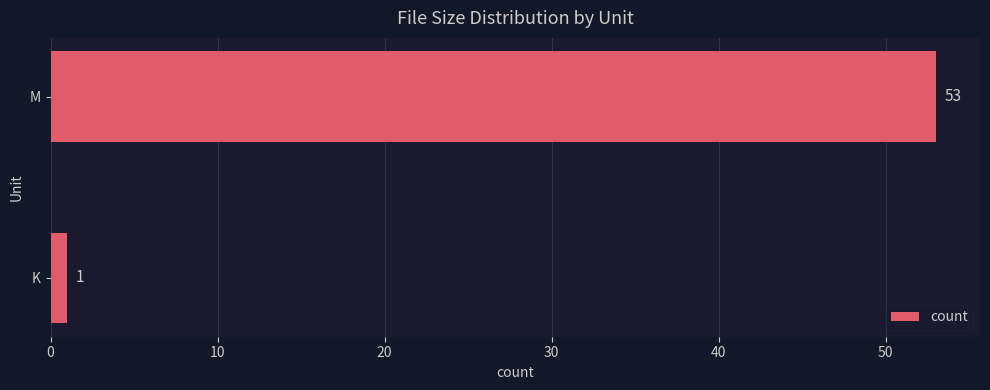

Approximately how many times larger is the value at M compared to K?

53.0